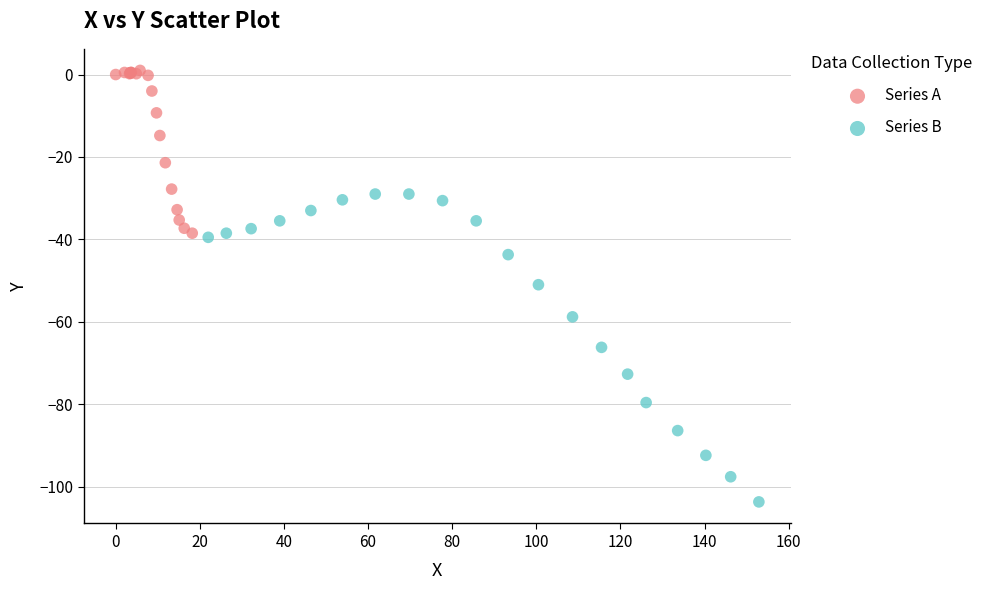

Which series reaches the maximum Y coordinate?

Series A